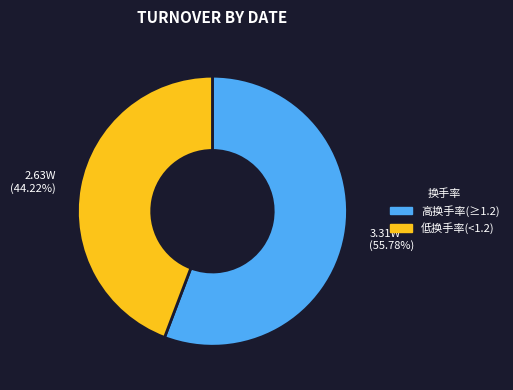

Does any single category account for the majority?

Yes